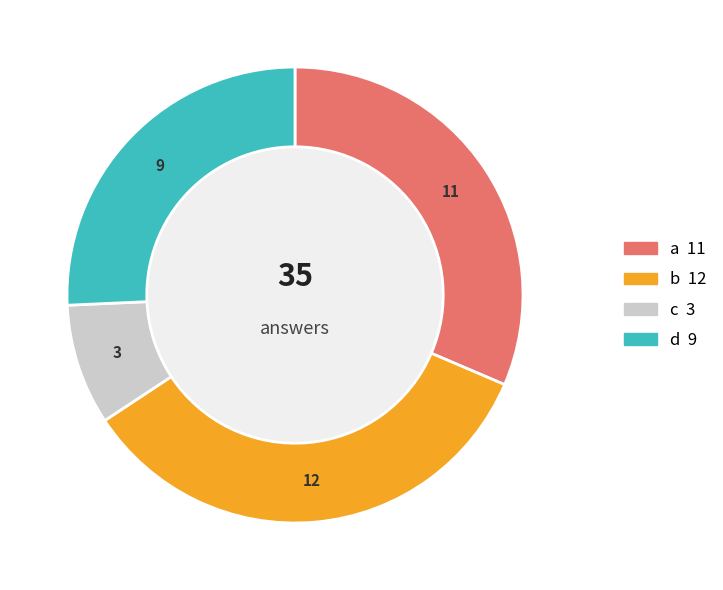

Is d the majority of the pie?

No